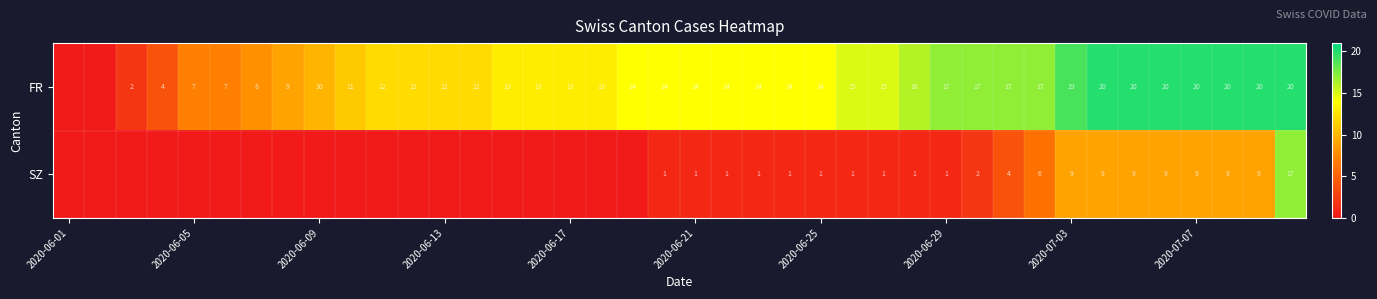

How many distinct data groups are displayed?

2